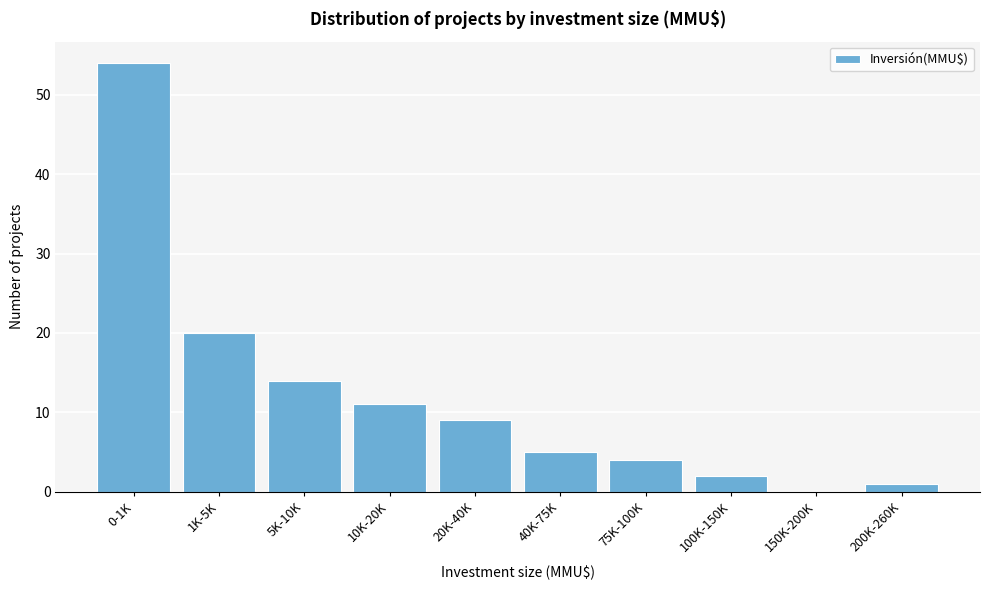

Reading left to right, transcribe all the data shown in this chart.

0-1K=54	1K-5K=20	5K-10K=14	10K-20K=11	20K-40K=9	40K-75K=5	75K-100K=4	100K-150K=2	150K-200K=0	200K-260K=1